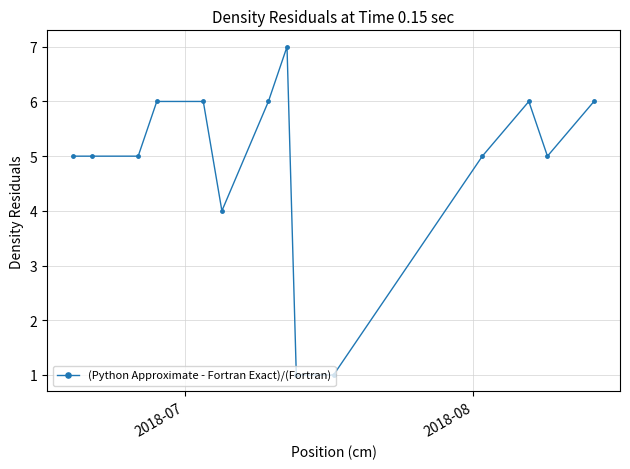

What is the value of the 9th point from the left?

1